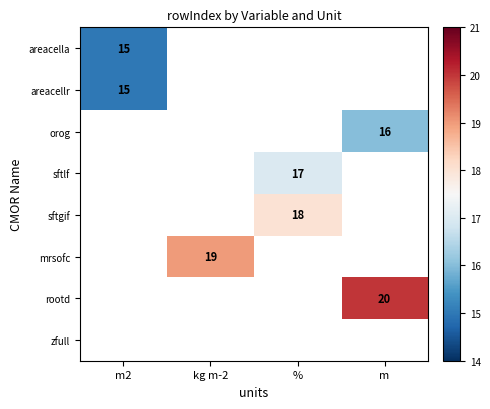

At how many categories does at least one series exceed 18?

2